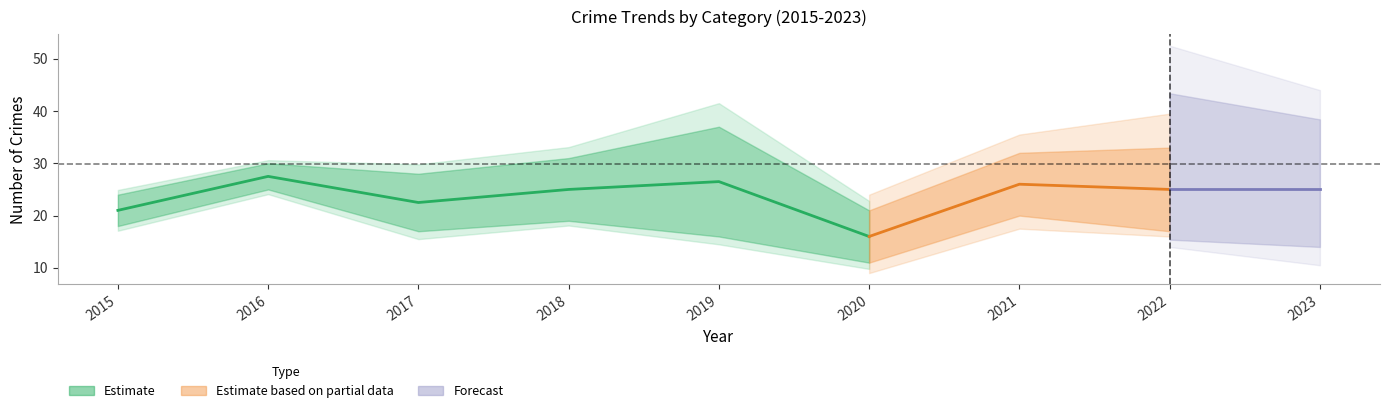

Where is the first local minimum for Total?

2017